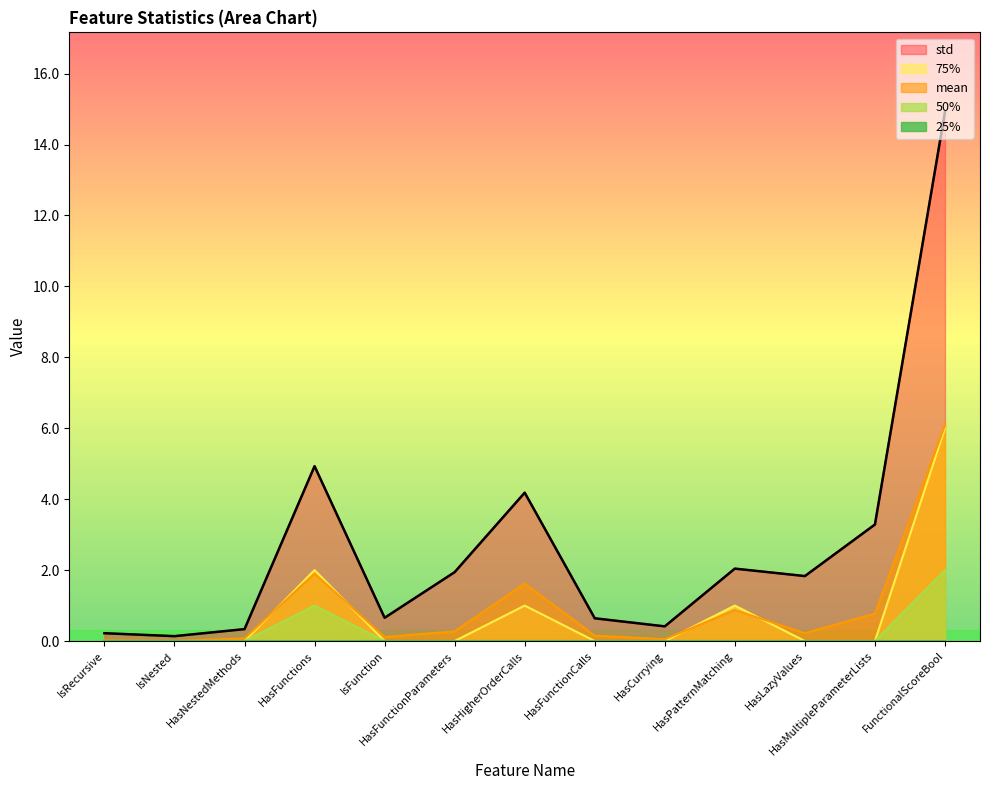

True or false: 50% and std cross at least once.

False